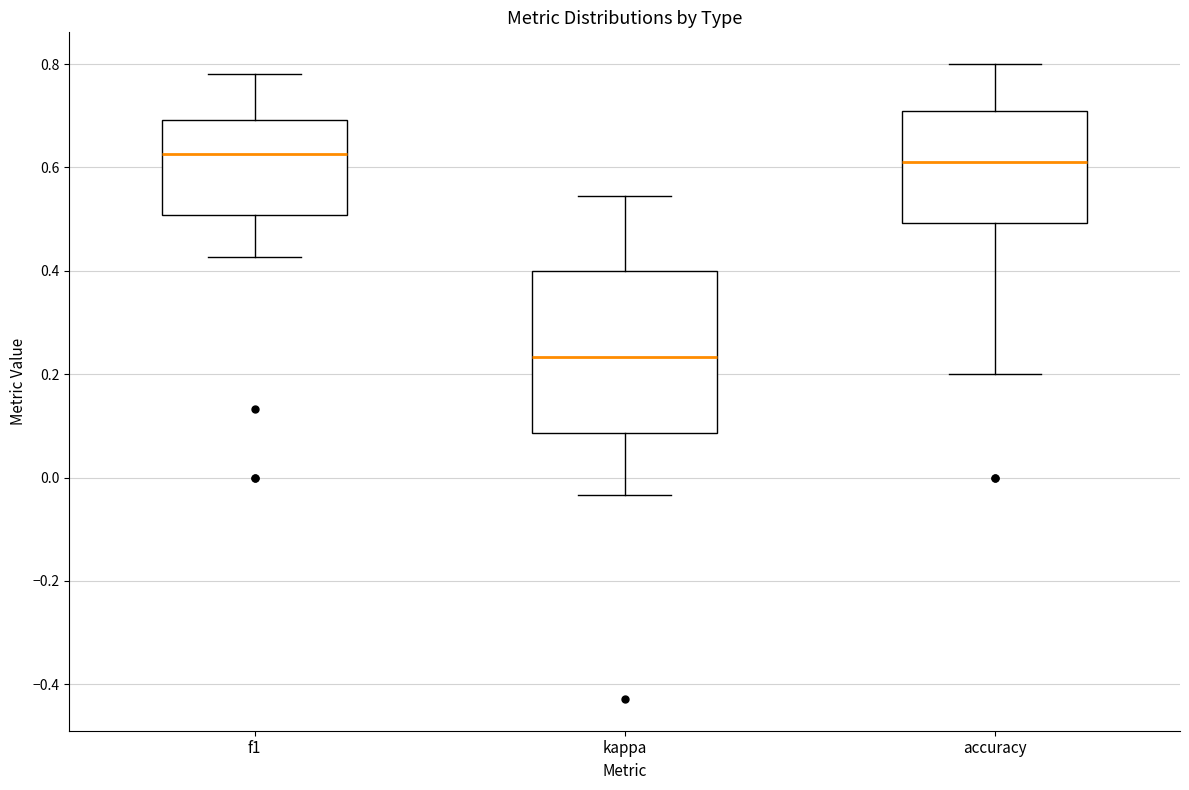

Reading left to right, read every box against the y-axis: the position of its median line, the range the box covers, and the ends of its whiskers. The values are not printed on the chart, so give them approximately, as read against the axis.

f1: median 0.62, box 0.50 to 0.70, whiskers 0.42 to 0.78
kappa: median 0.24, box 0.08 to 0.40, whiskers -0.04 to 0.54
accuracy: median 0.62, box 0.50 to 0.70, whiskers 0.20 to 0.80